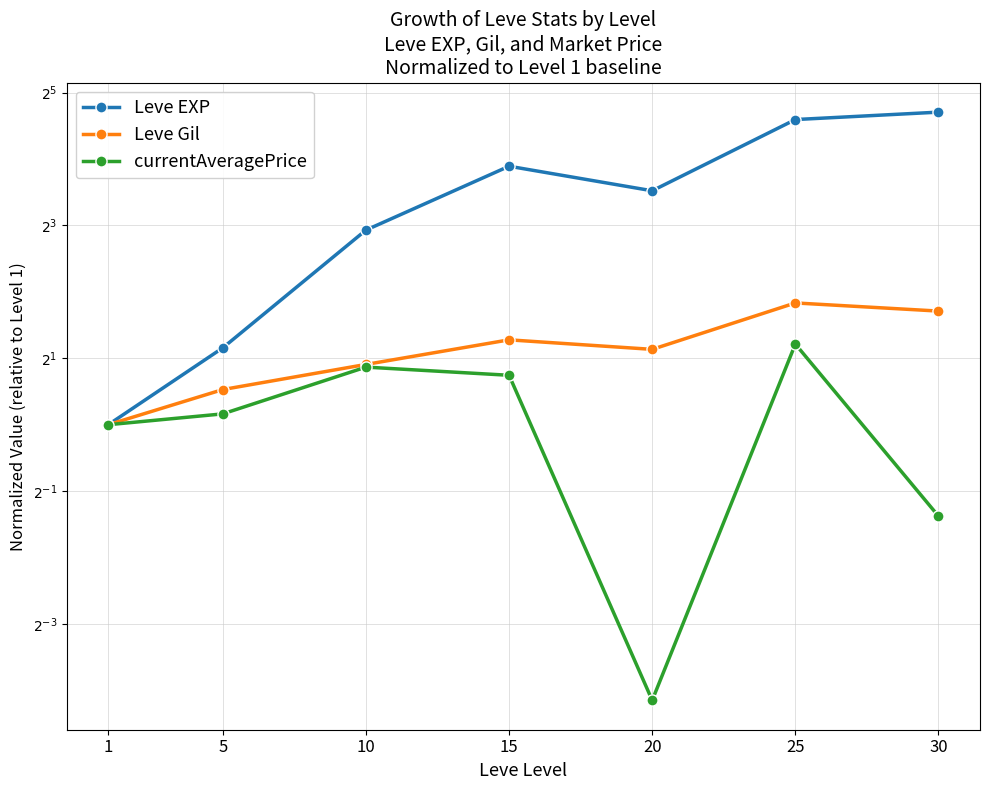

At which category does Leve Gil reach its first local peak?

15